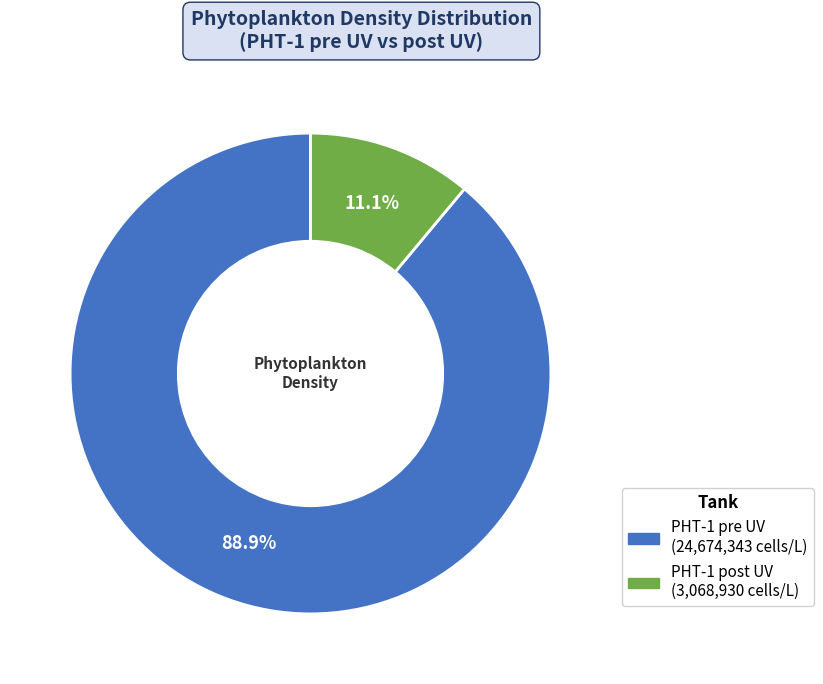

To the nearest percent, what percentage of the pie is PHT-1 post UV?

11%